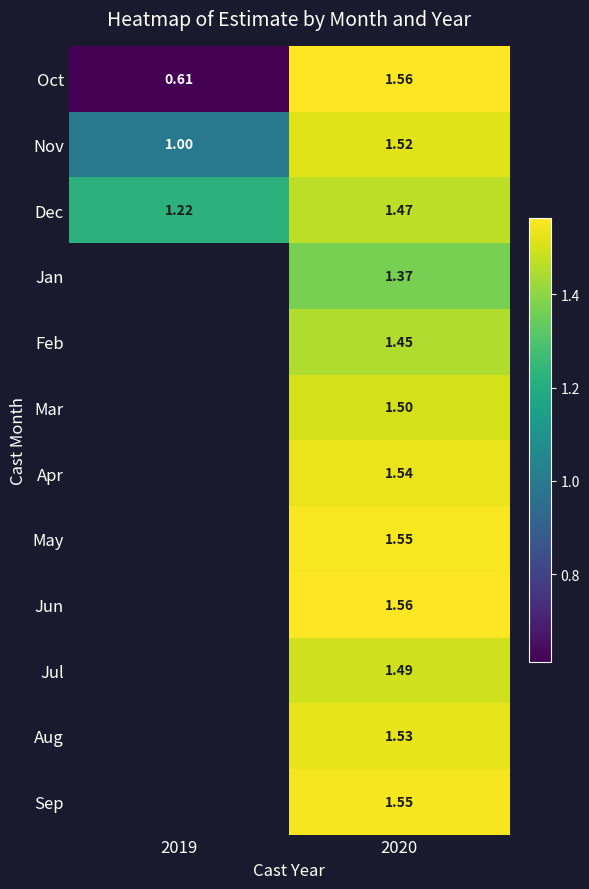

What is the total value across all series at 2020?

18.1